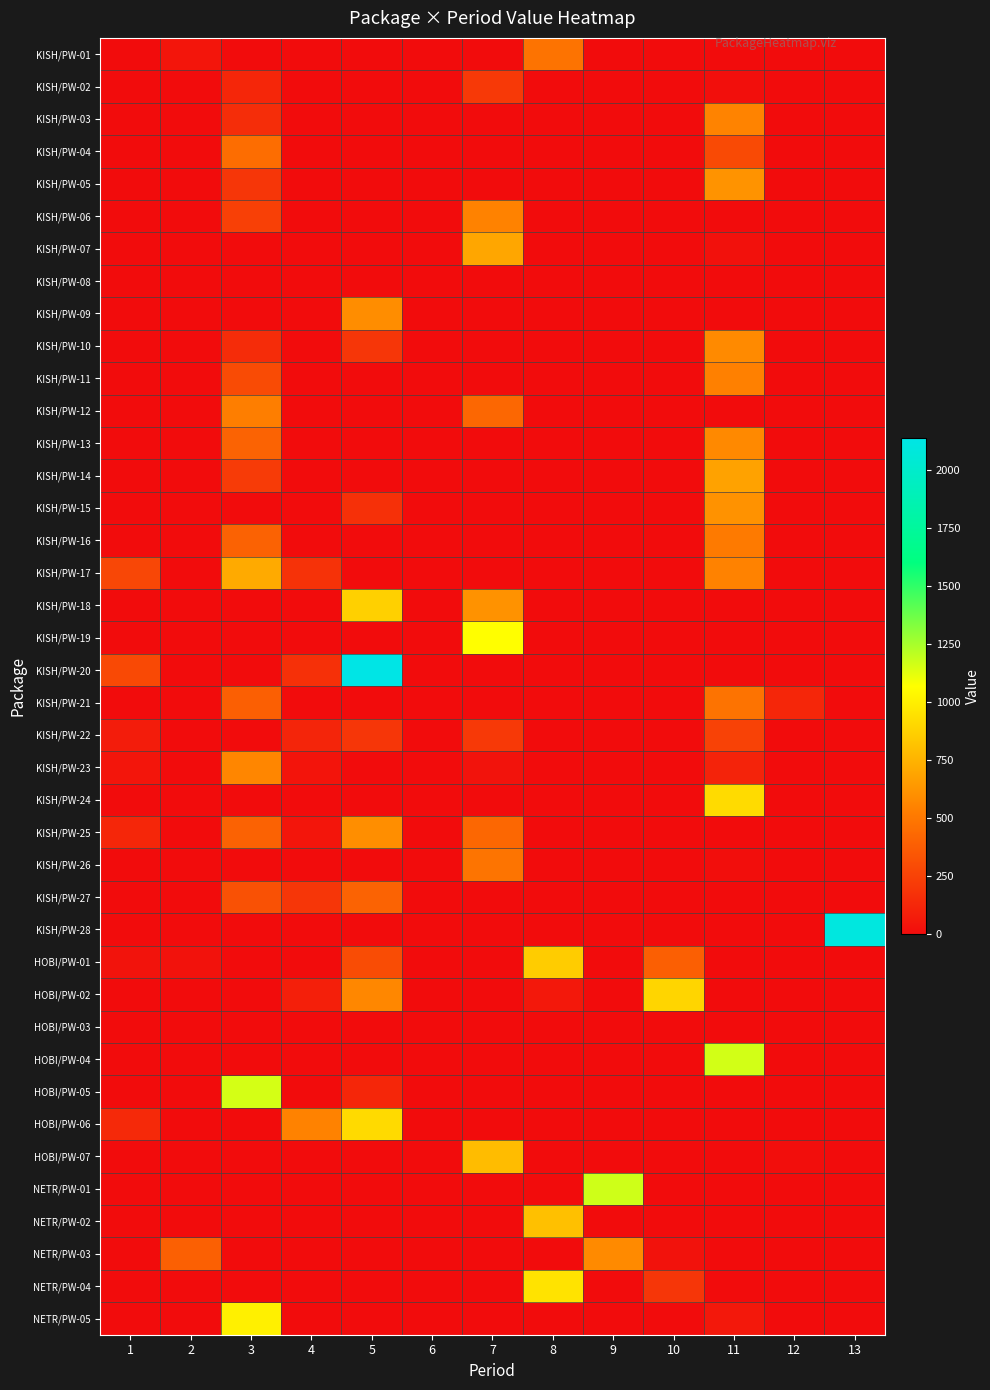

Which series changed the most between 6 and 7?

KISH/PW-19